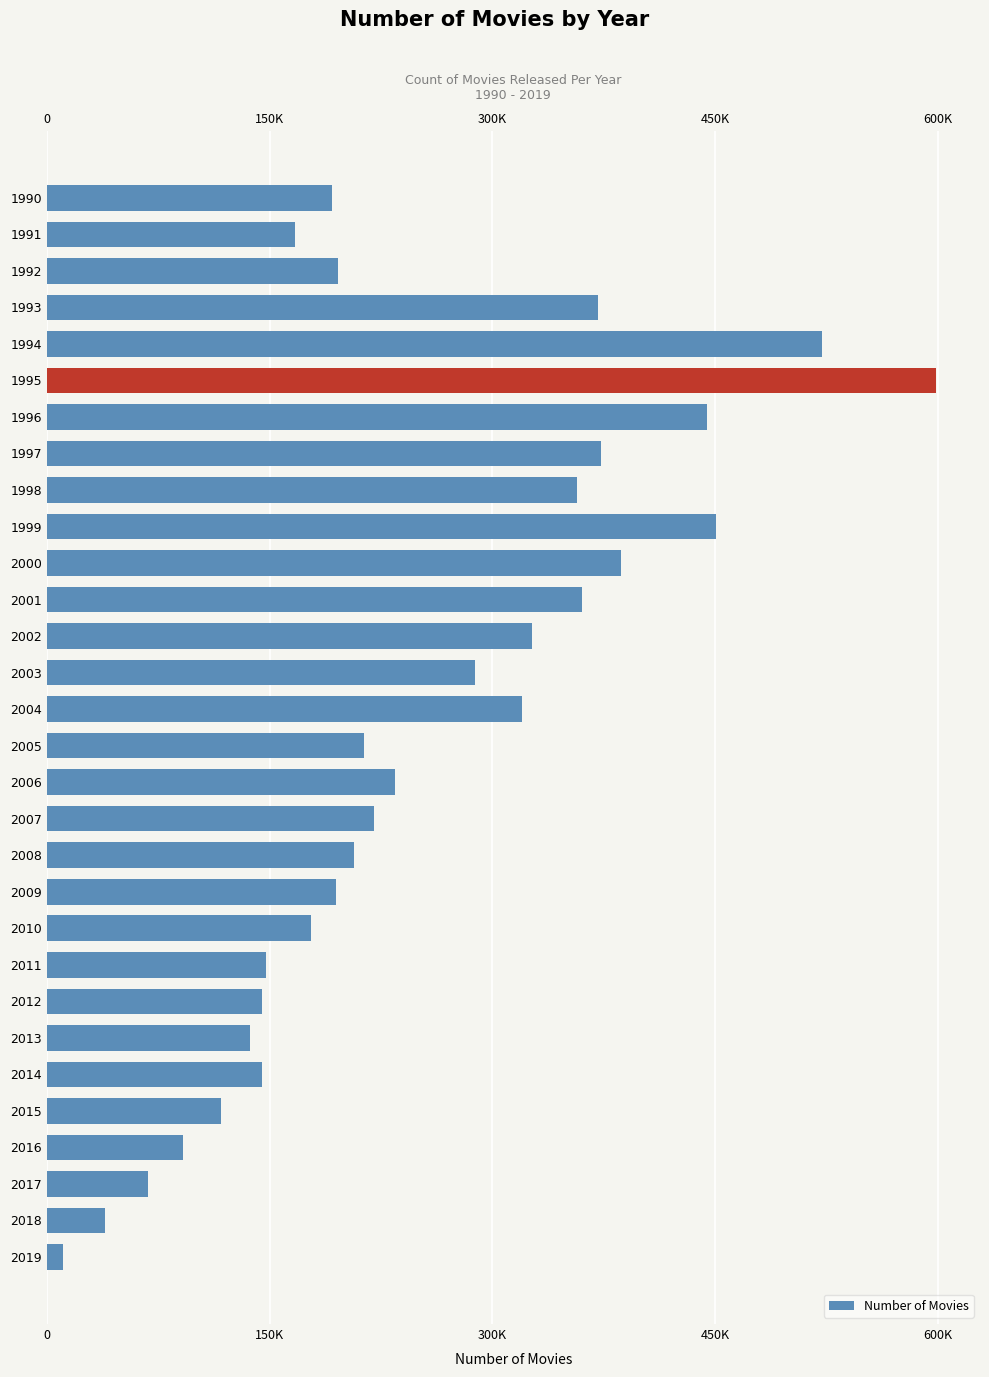

Does the chart contain any negative values?

No